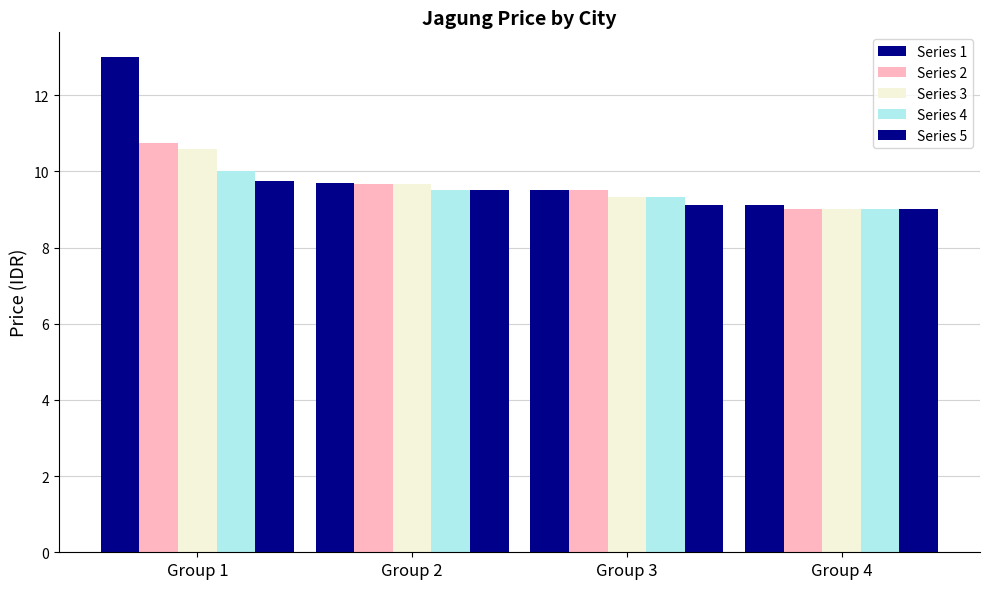

Which series changed the most between Group 1 and Group 3?

Series 1